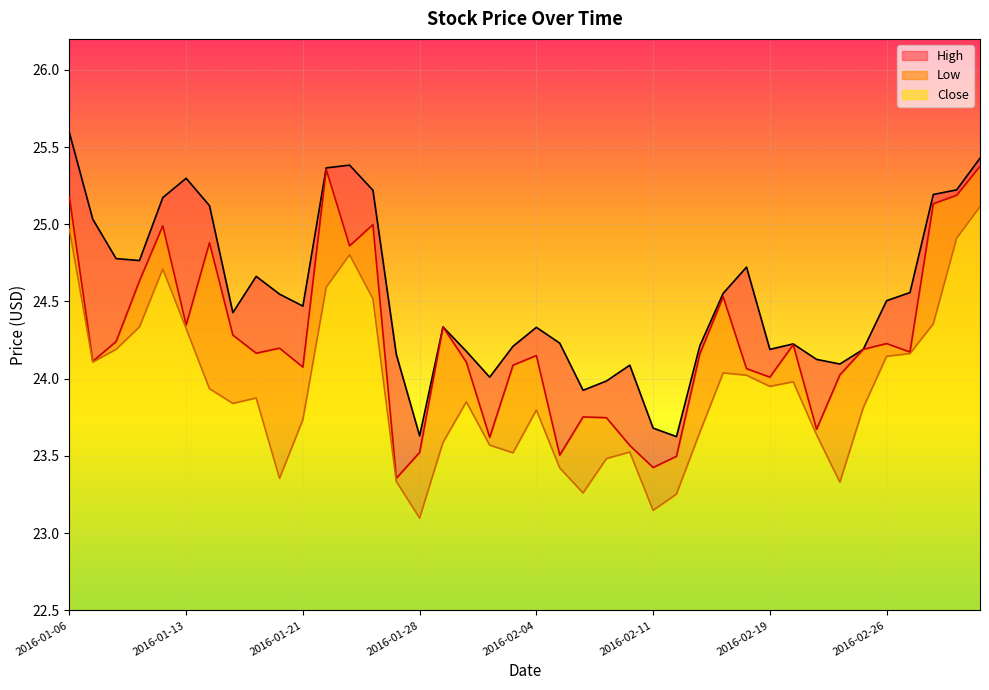

Which has a higher value, 2016-01-21 or 2016-01-15?

2016-01-21